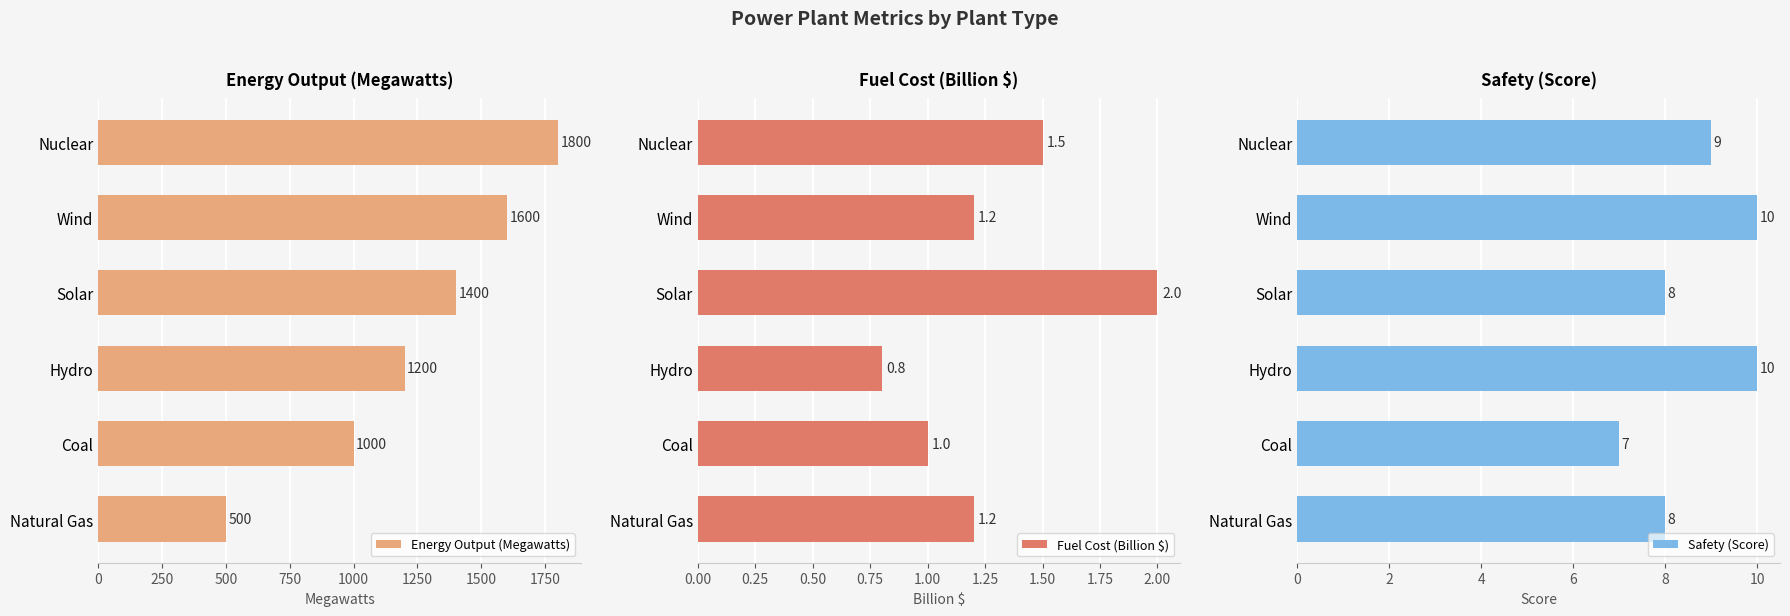

What is the value of the Energy Output (Megawatts) bar at the 2nd from the left?

1600.0